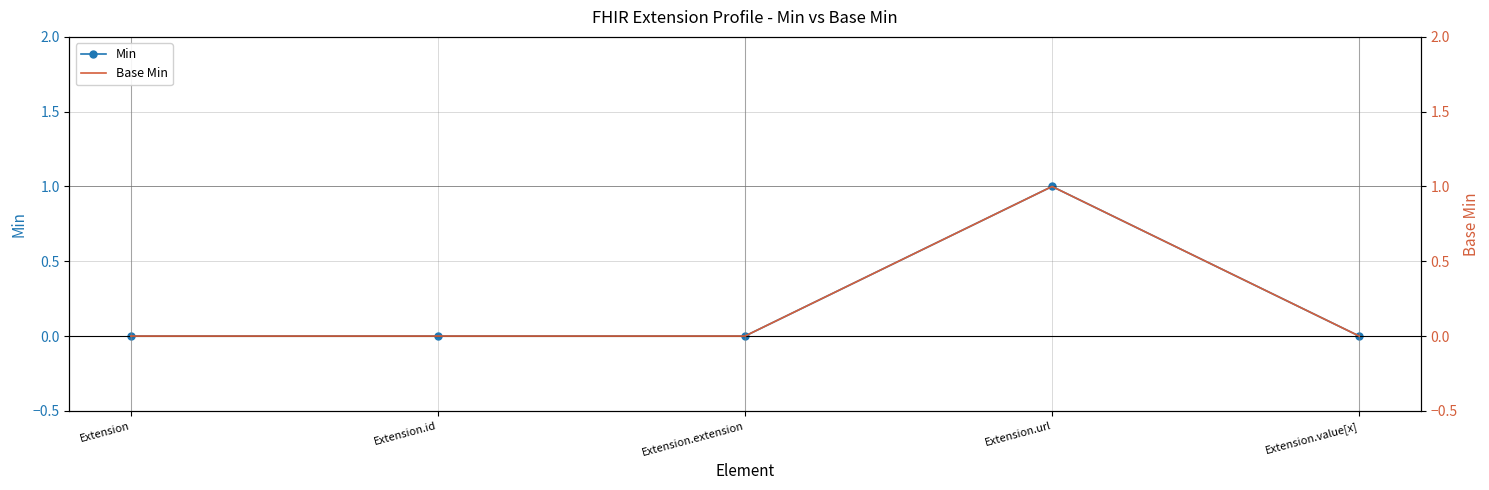

True or false: Min has more than 0 points higher than both neighbors.

True